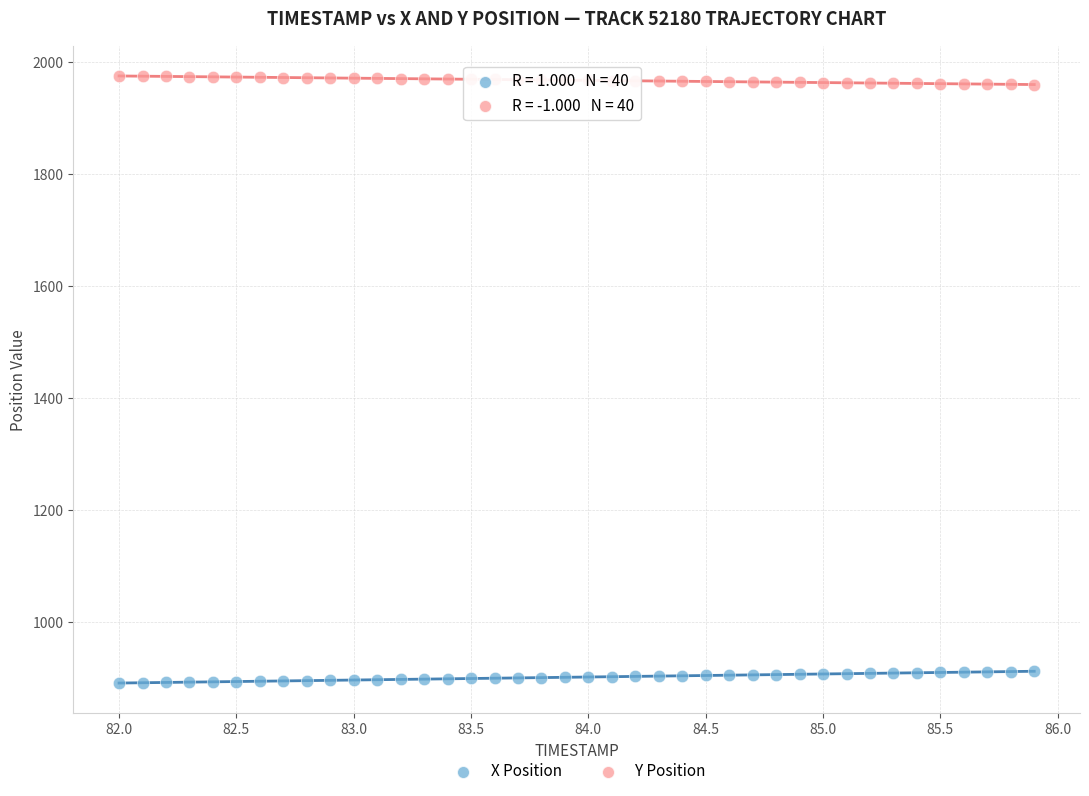

Which series reaches the maximum Y coordinate?

Y Position